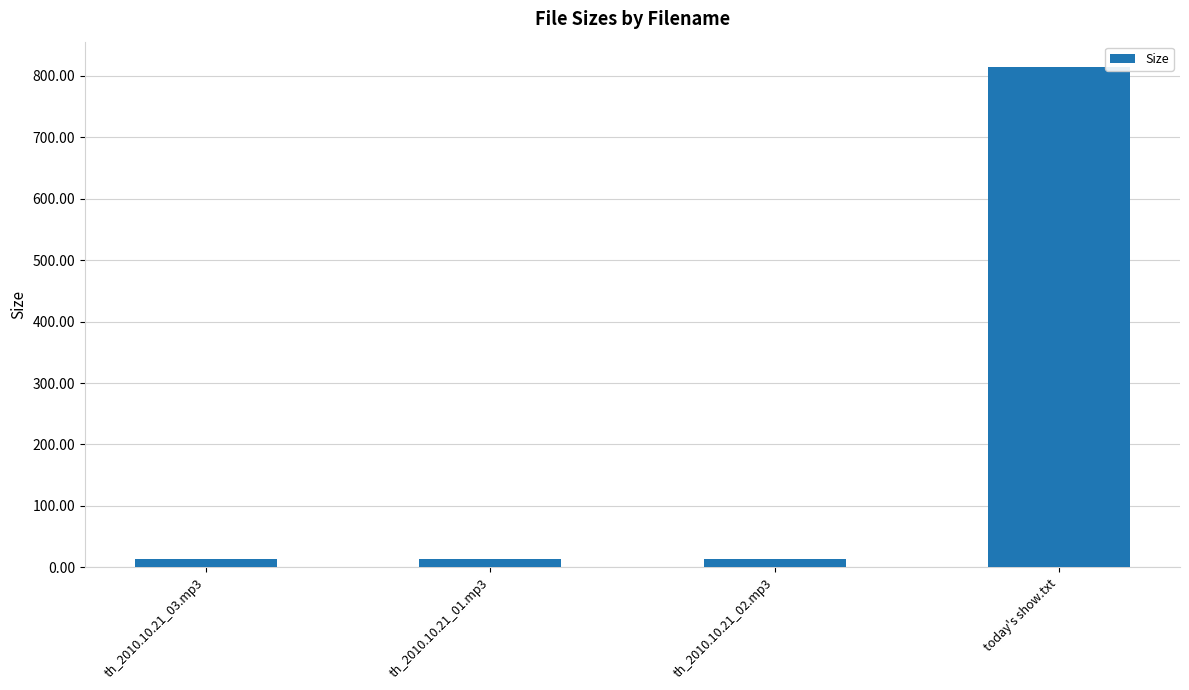

What is the sum of all values?

855.2